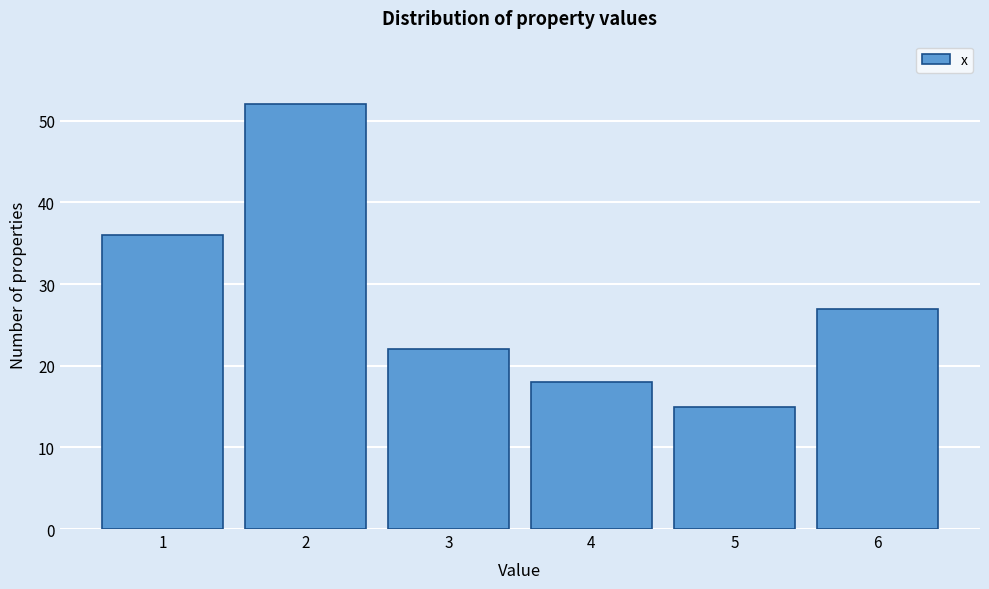

Reading left to right, list every bar in this chart as the range it spans on the x-axis followed by its height. The values are not printed on the chart, so give them approximately, as read against the axis.

0.5 to 1.5: 36
1.5 to 2.5: 52
2.5 to 3.5: 22
3.5 to 4.5: 18
4.5 to 5.5: 15
5.5 to 6.5: 27